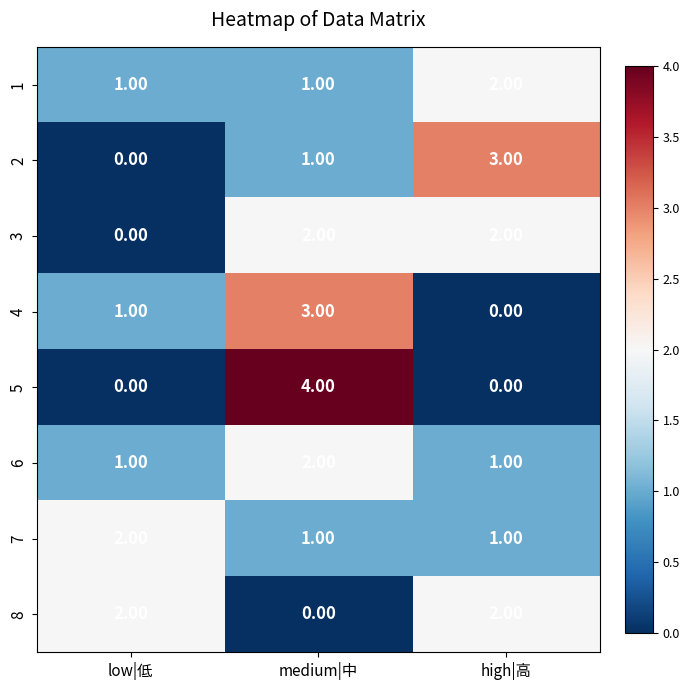

Which series has the widest spread of values?

5